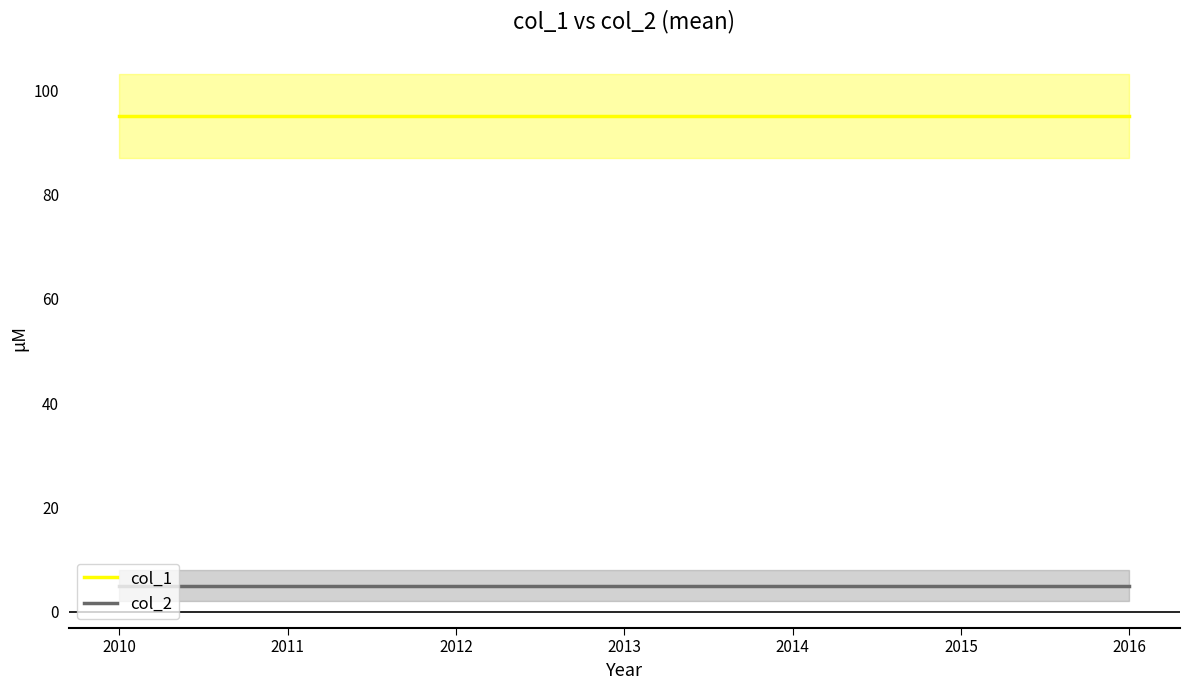

Is the value of col_1 at 2014 greater than the value of col_2 at 2010?

Yes